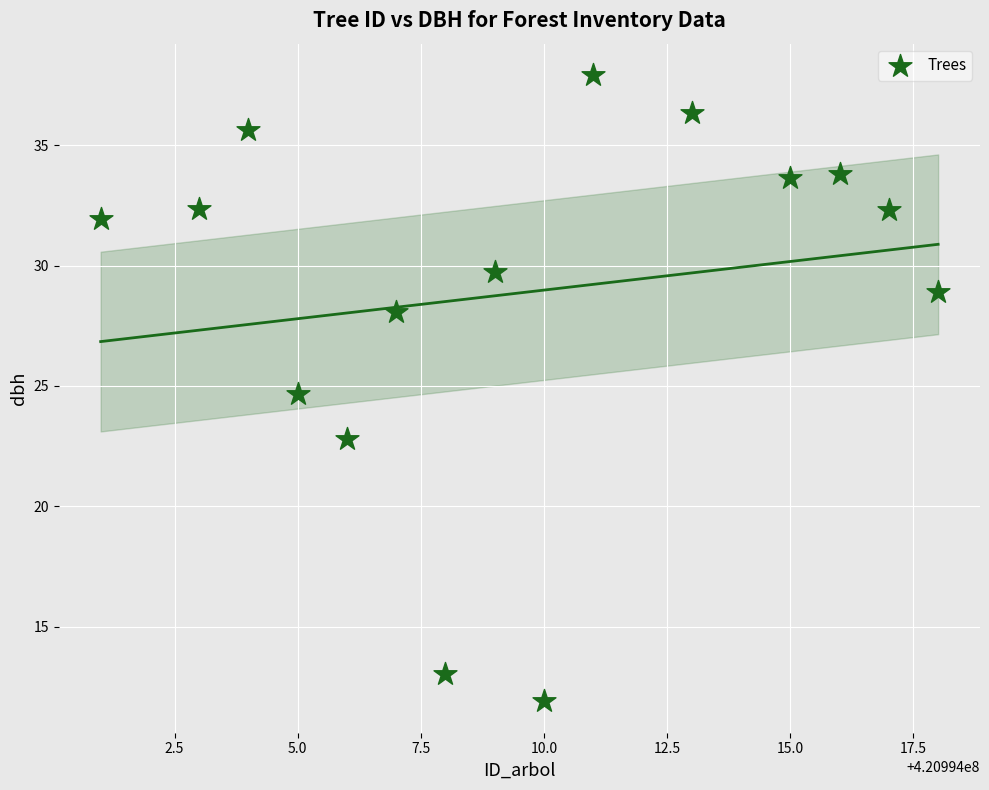

What is the range of X values (max minus min)?

17.0